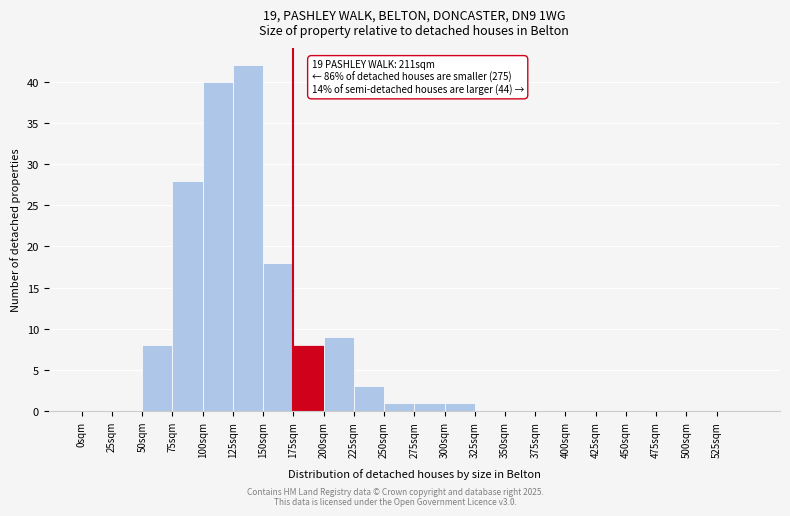

Over which range of the x-axis is the bar tallest?

125 to 150